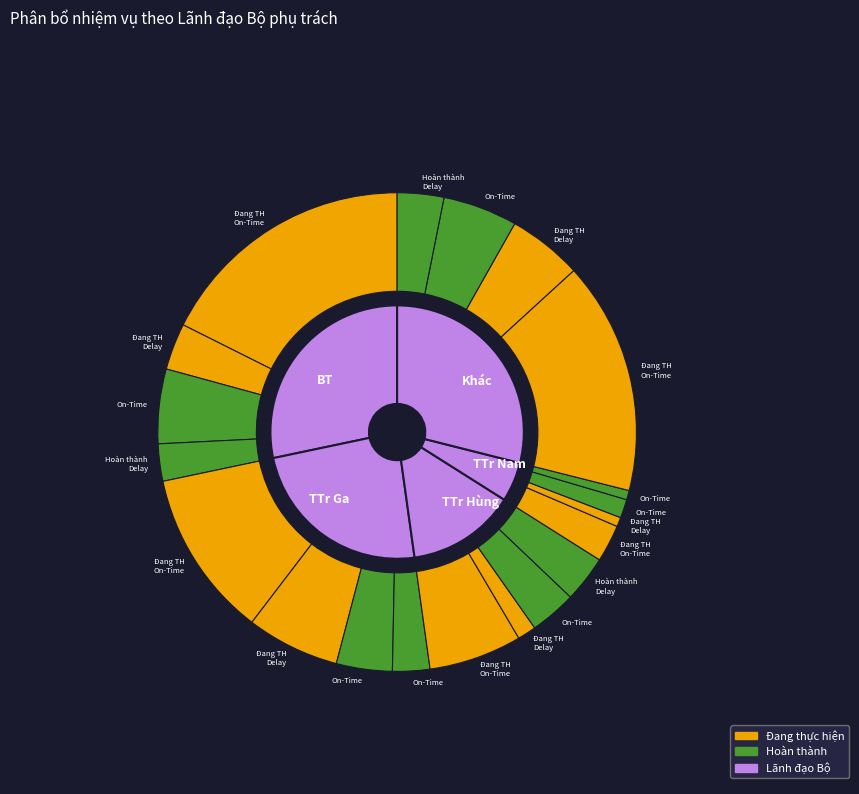

To the nearest percent, what is the difference between the Khác and TTr Ga slice percentages?

5%